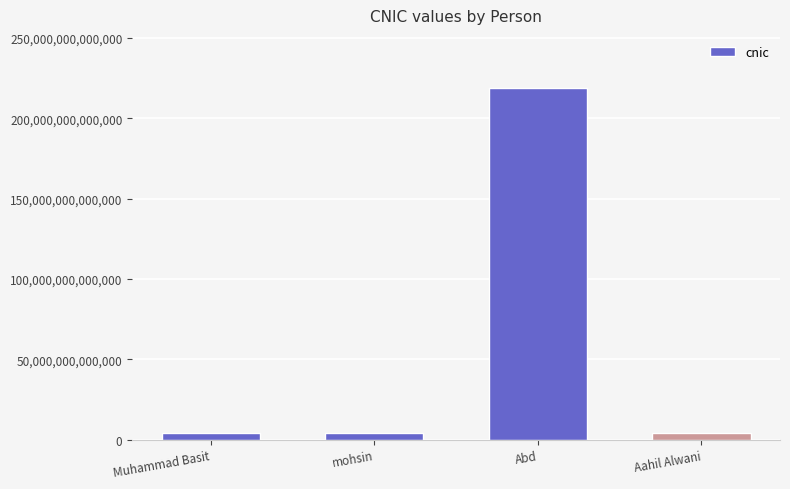

What is the label of the 4th bar from the left?

Aahil Alwani